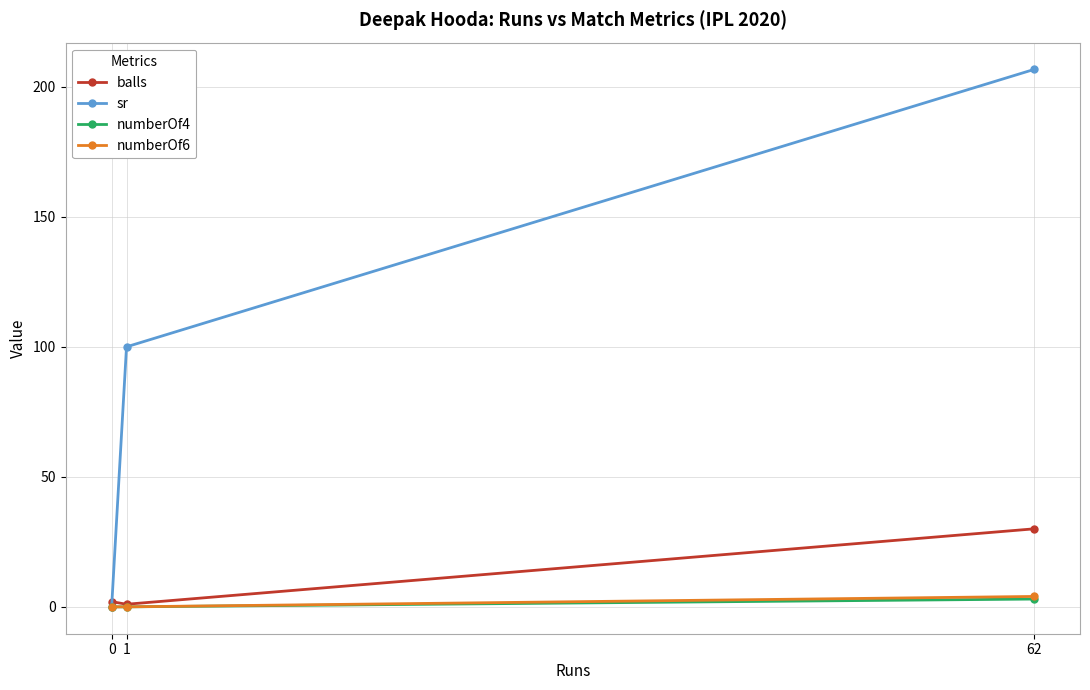

What are all the series names shown in the legend?

balls, sr, numberOf4, numberOf6